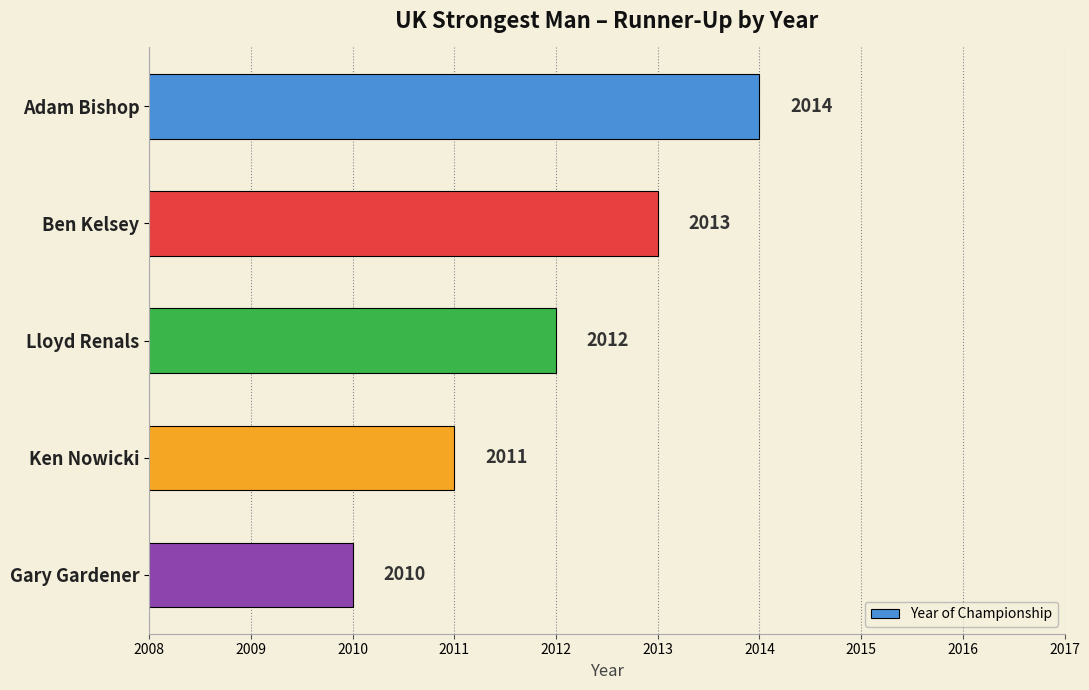

What is the maximum value shown in the chart?

2014